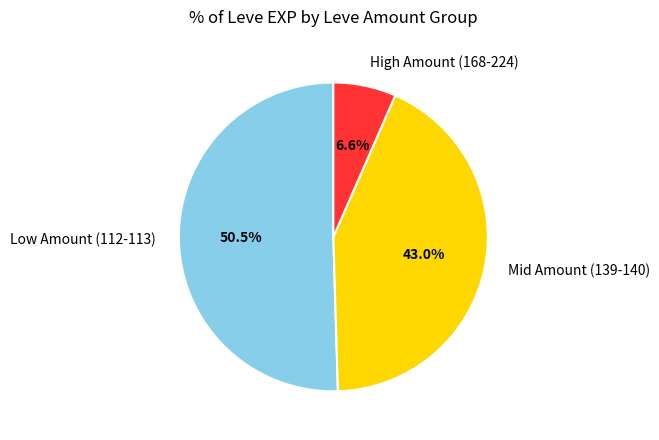

Count the number of slices in the pie.

3